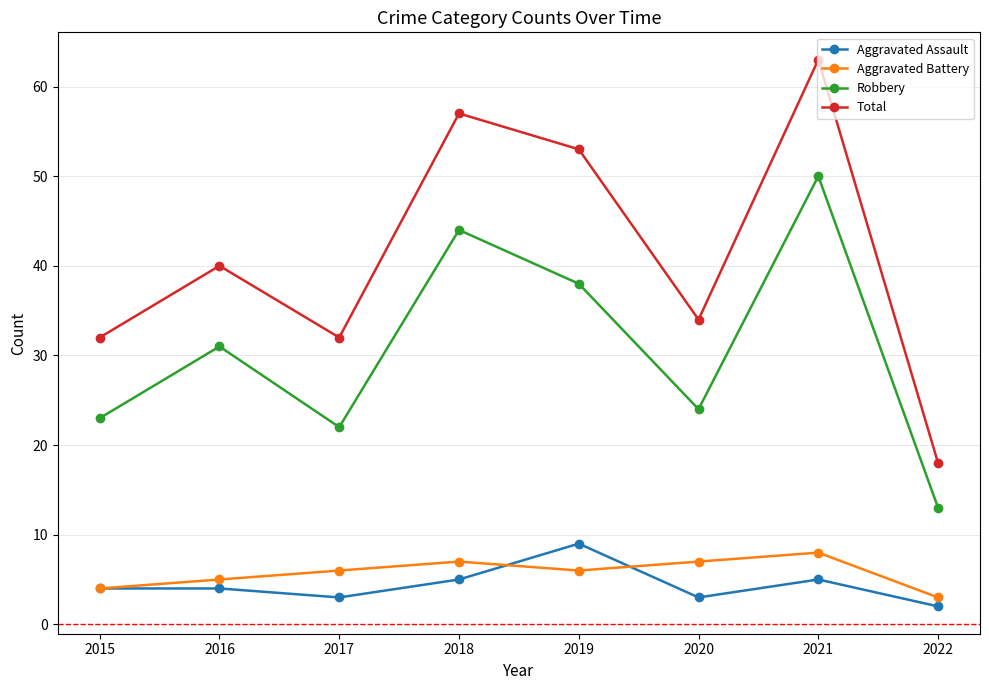

True or false: Aggravated Assault and Robbery cross at least once.

False